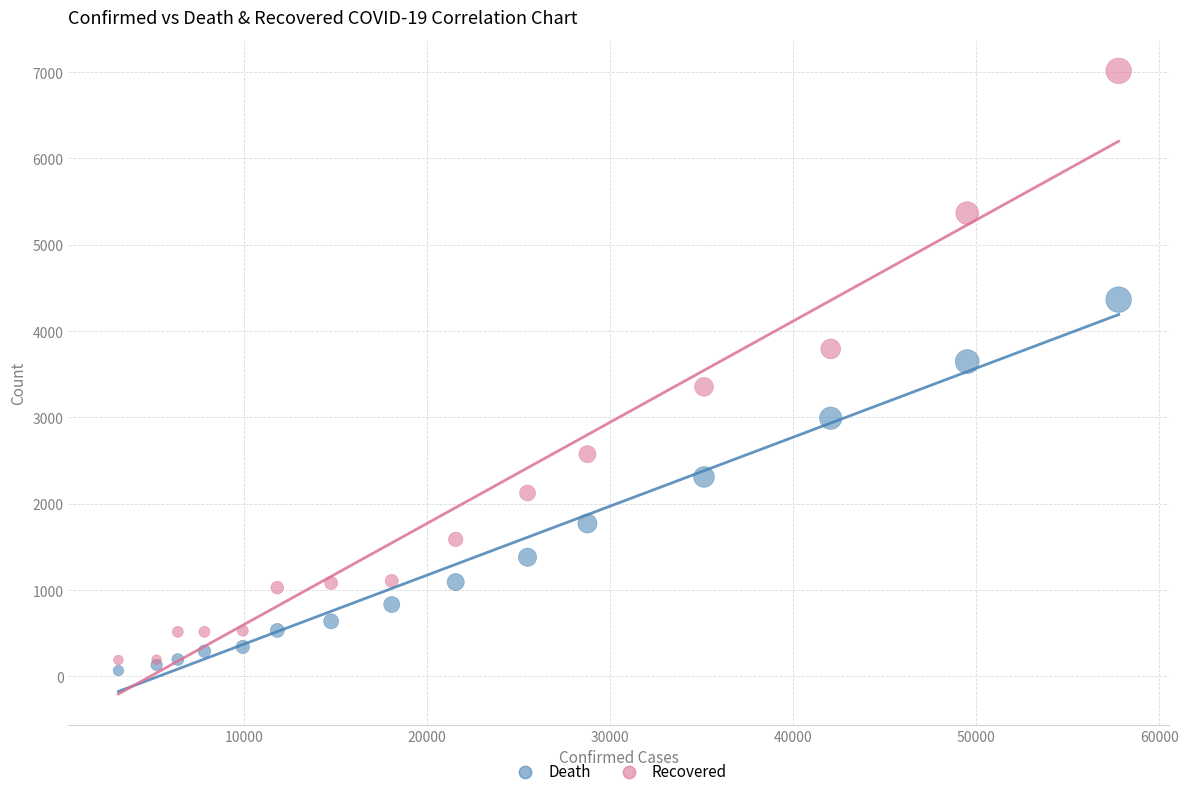

Which series contains the highest Y value?

Recovered